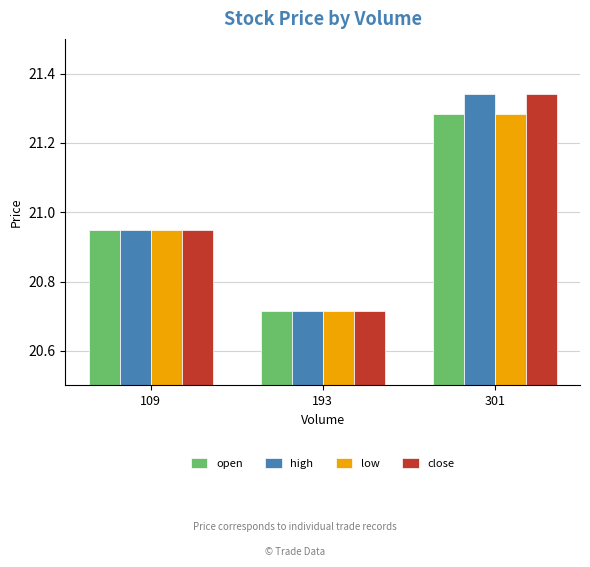

Rank the categories by high value from highest to lowest.

301, 109, 193